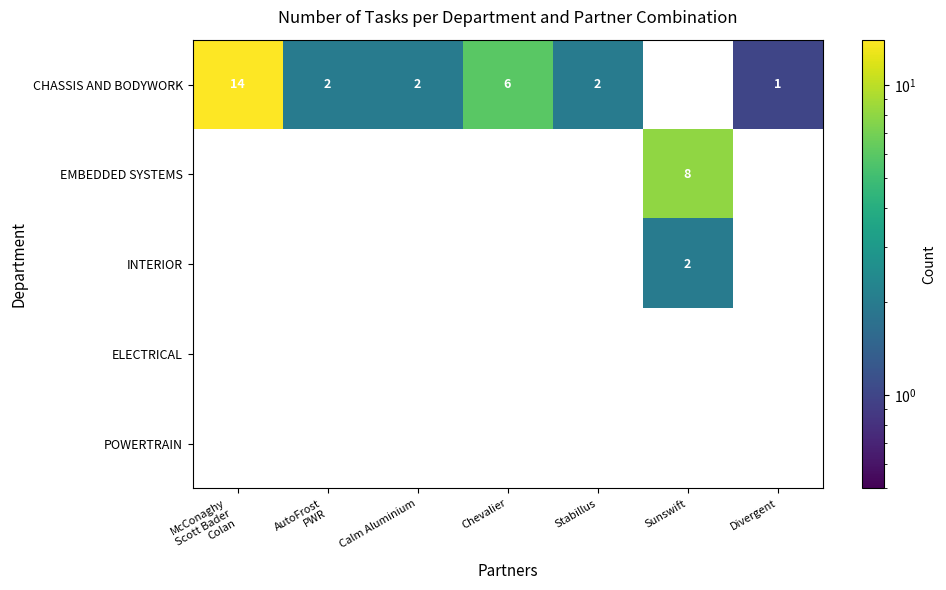

What is the difference between the maximum and second lowest values in the EMBEDDED SYSTEMS series?

8